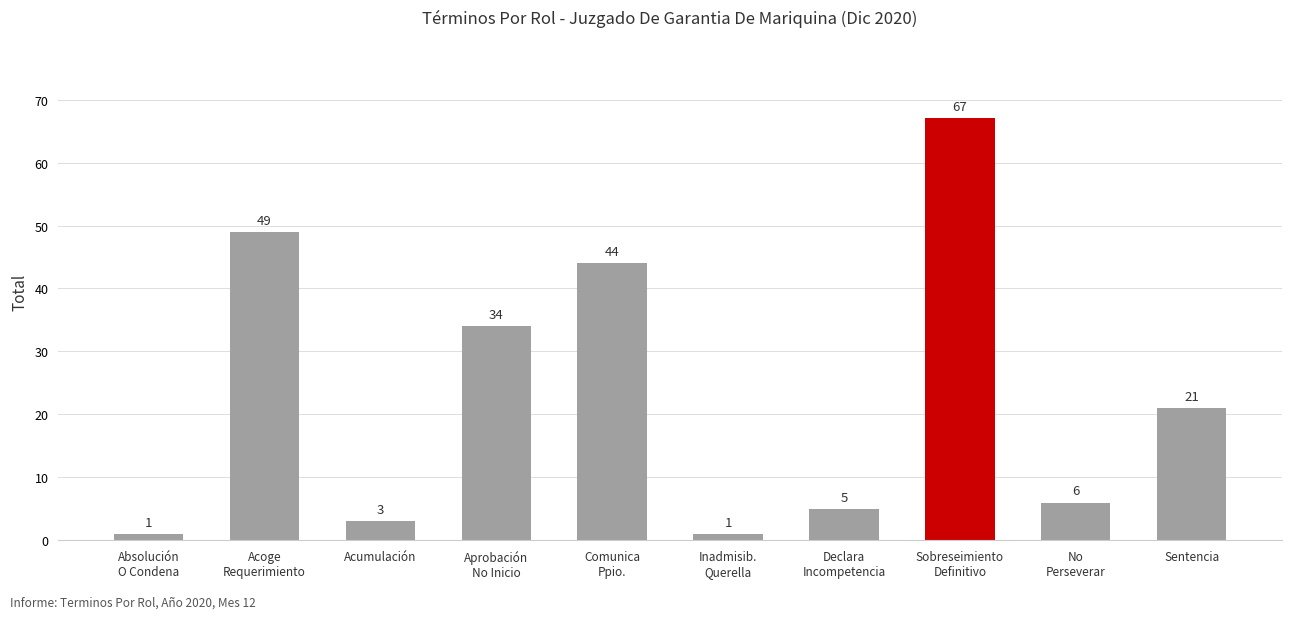

Between Sentencia and Acumulación, which is larger?

Sentencia